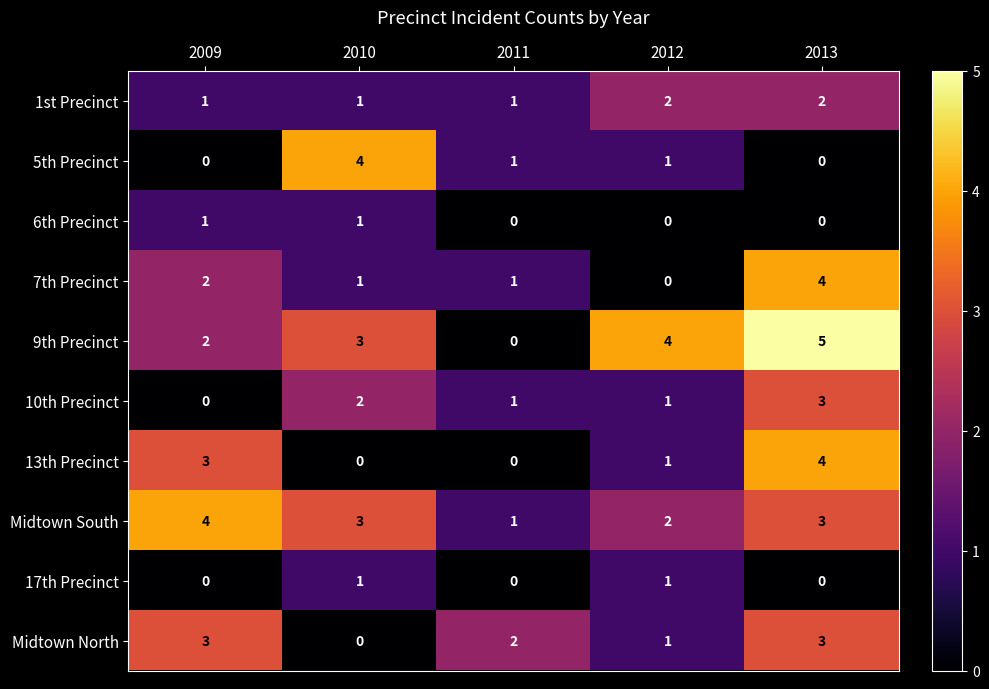

What is the total value across all series at 2011?

7